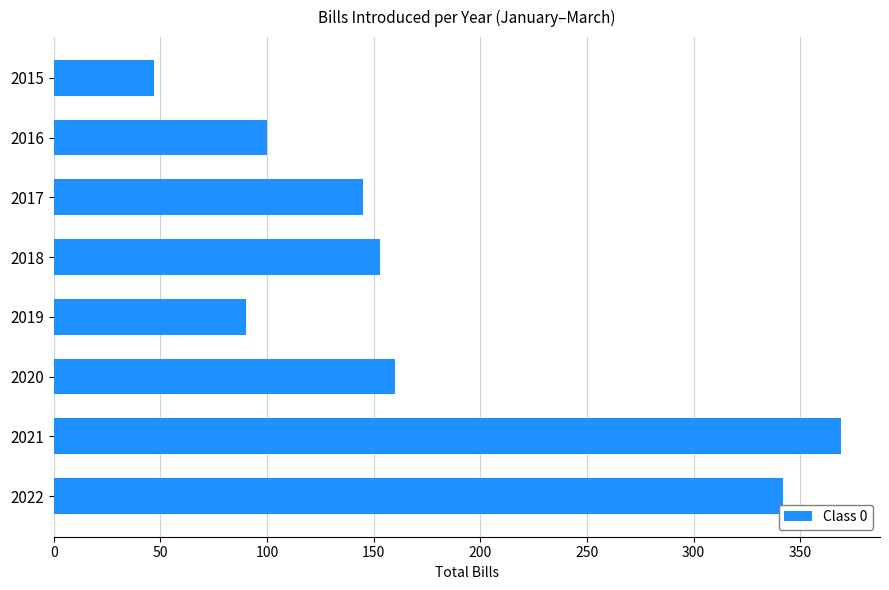

What is the smallest value displayed?

47